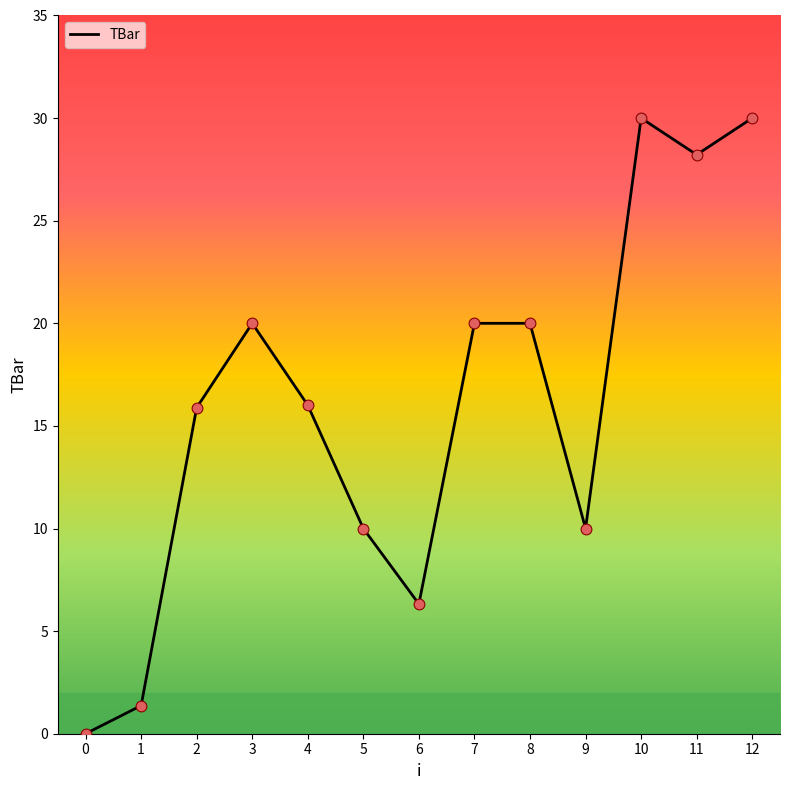

Between 8 and 10, which is larger?

10